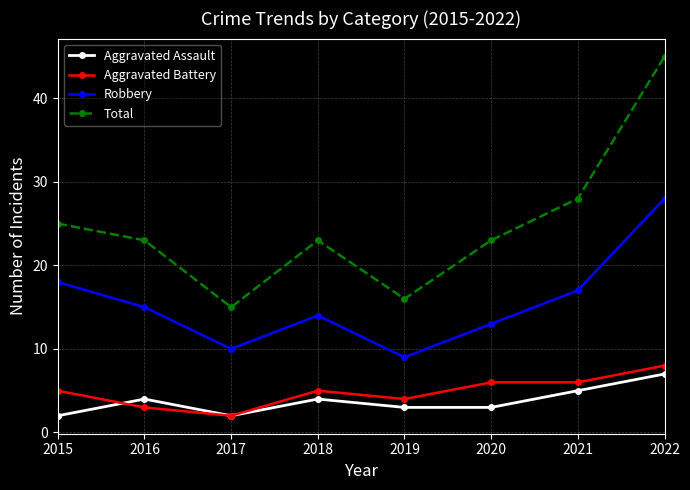

At which category does Robbery reach its first local peak?

2018